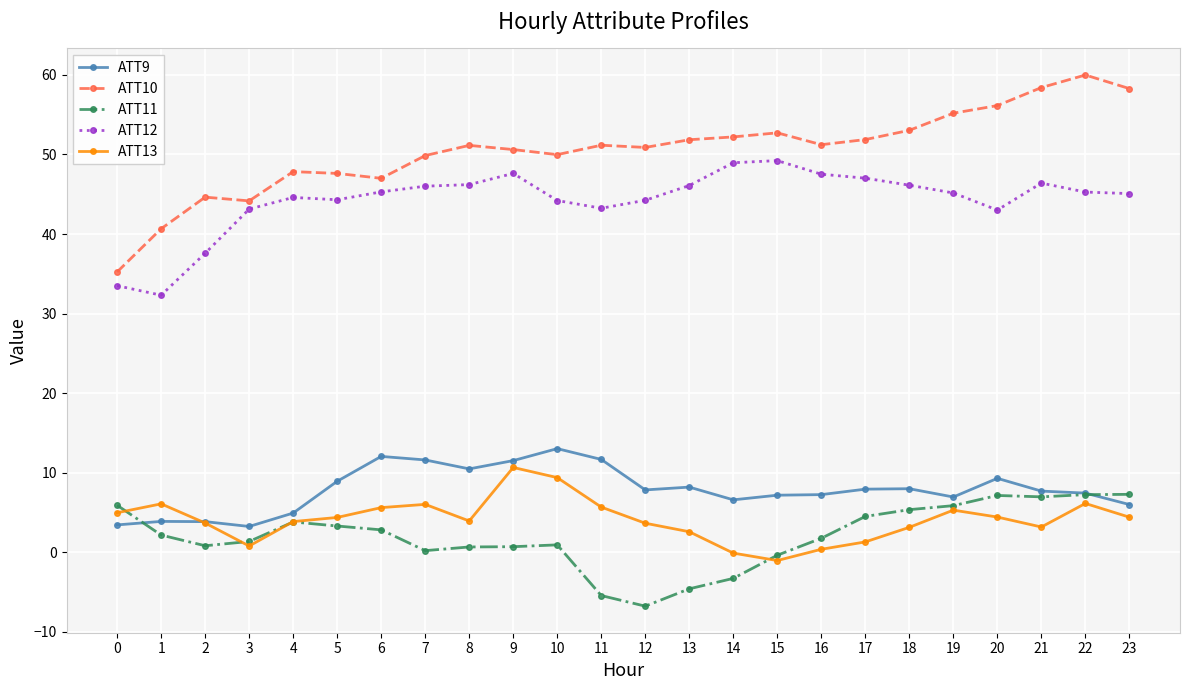

Is it true that ATT11 equals -4.3 at 12?

False